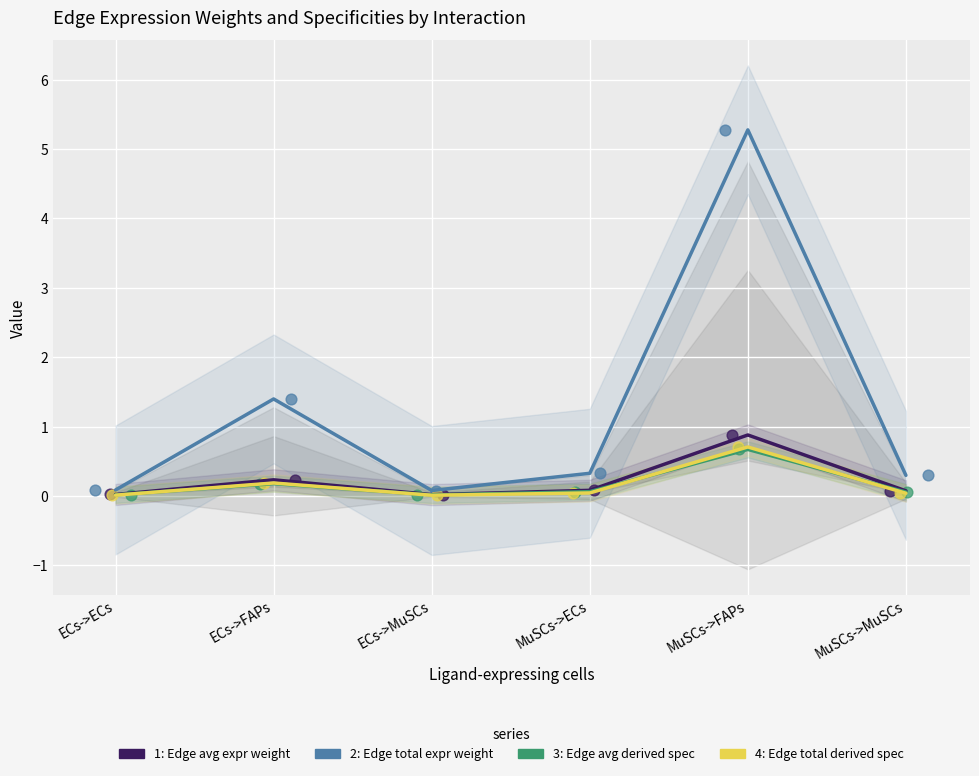

Which series reaches the minimum Y coordinate?

Edge total expression derived specificity